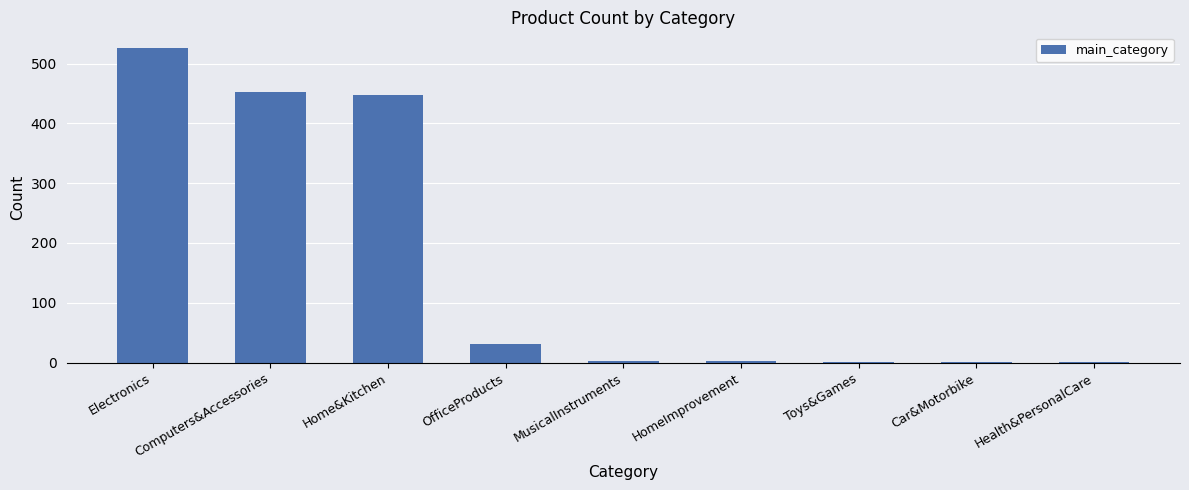

What is the maximum value shown in the chart?

526